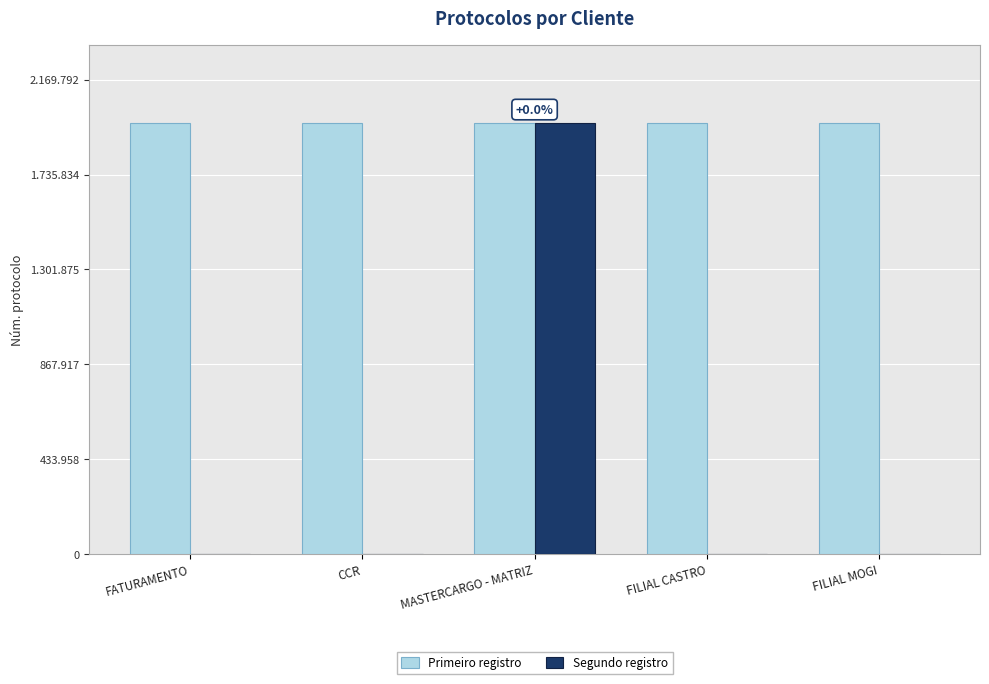

Reading left to right, extract all data points from this chart.

Primeiro registro: FATURAMENTO=1972391	CCR=1972498	MASTERCARGO - MATRIZ=1972484	FILIAL CASTRO=1972539	FILIAL MOGI=1972469
Segundo registro: FATURAMENTO=0	CCR=0	MASTERCARGO - MATRIZ=1972497	FILIAL CASTRO=0	FILIAL MOGI=0